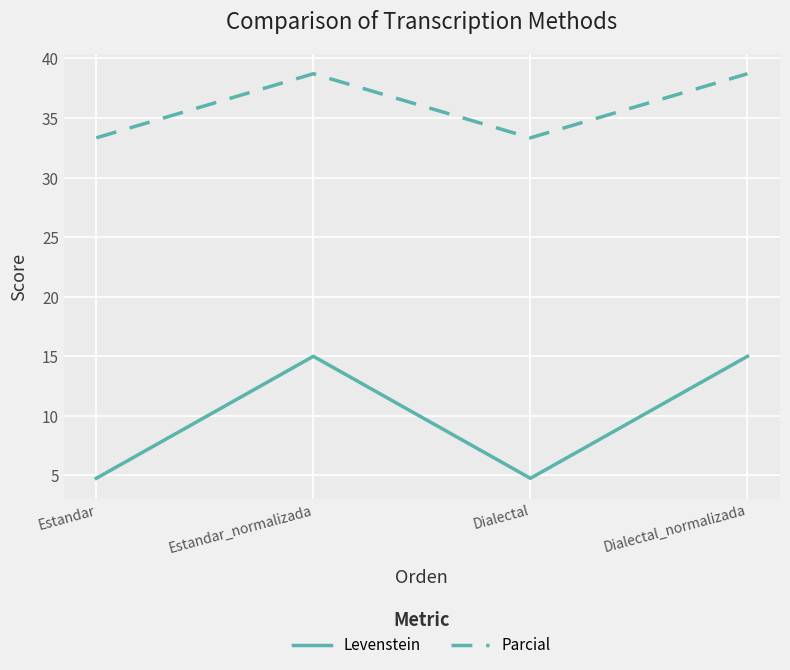

Is the value of Levenstein at Dialectal_normalizada greater than the value of Parcial at Dialectal?

No